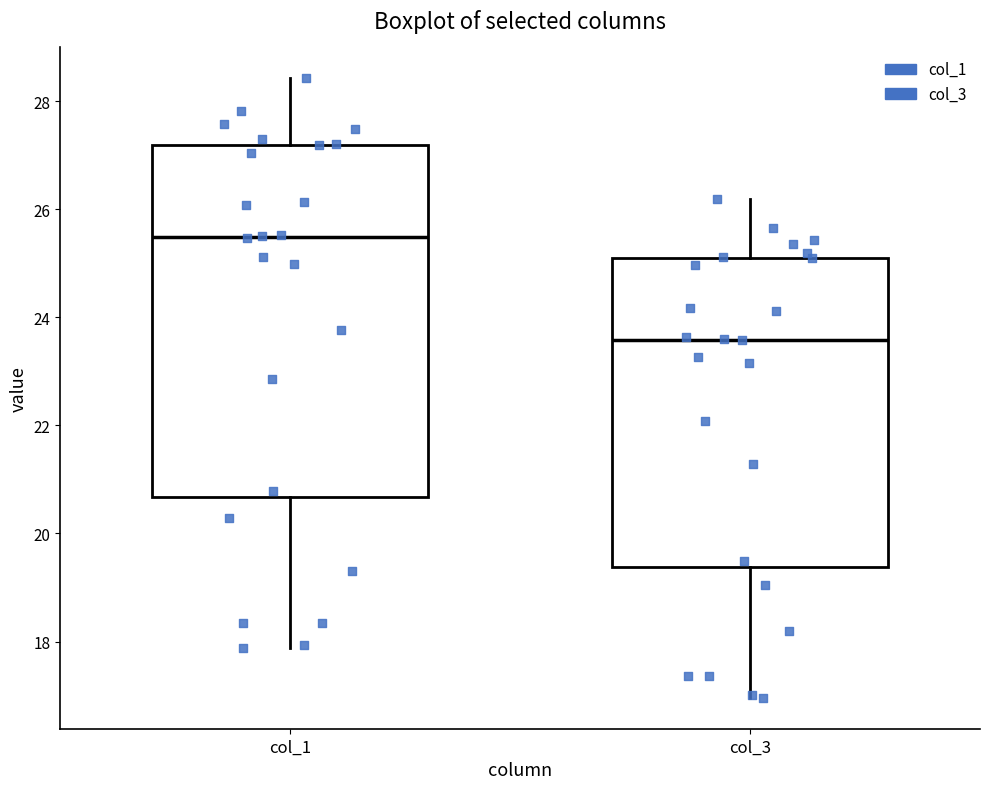

Which box has the highest median line?

col_1